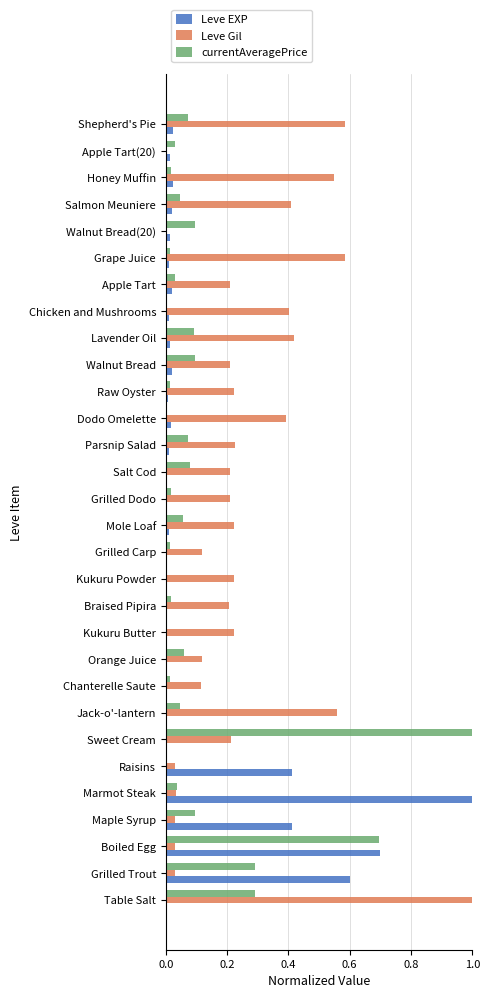

The value of Leve EXP at Chanterelle Saute is -0.3. True or false?

False